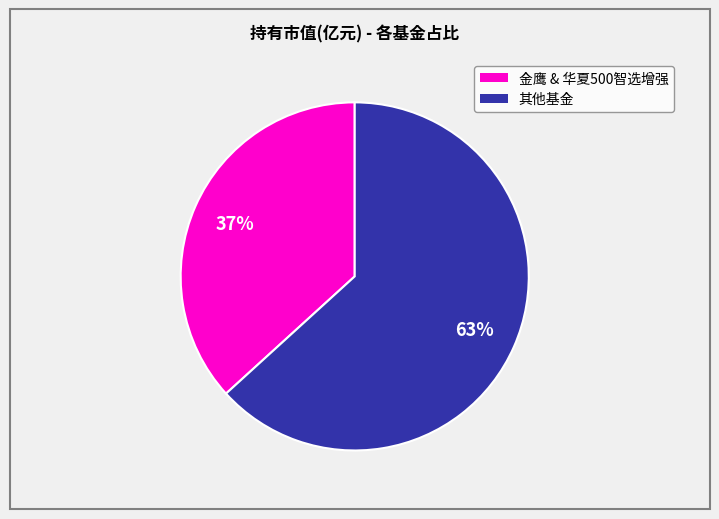

To the nearest percent, what is the average slice percentage?

50%